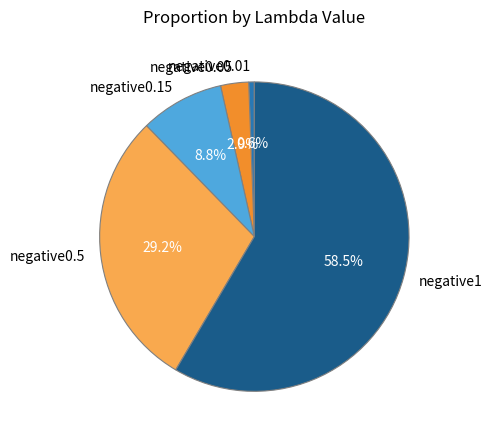

Between negative0.05 and negative1, which is larger?

negative1